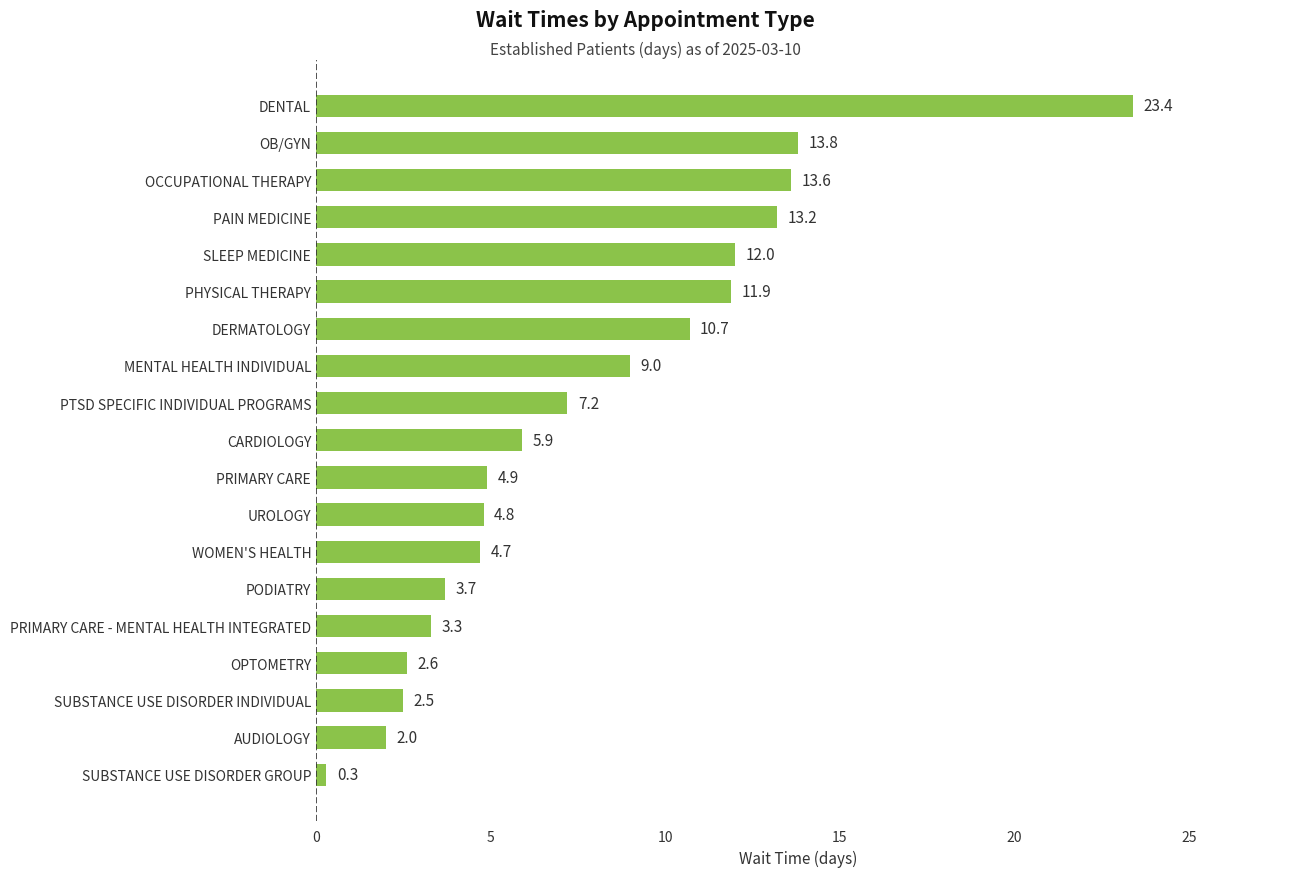

Count the number of data series in this chart.

1